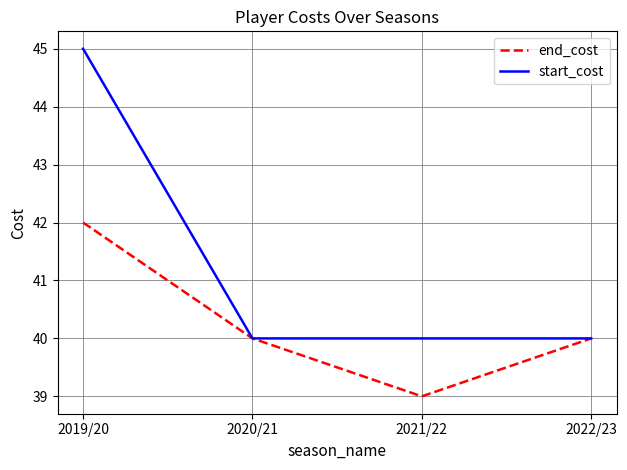

What position from the right is 2020/21?

3